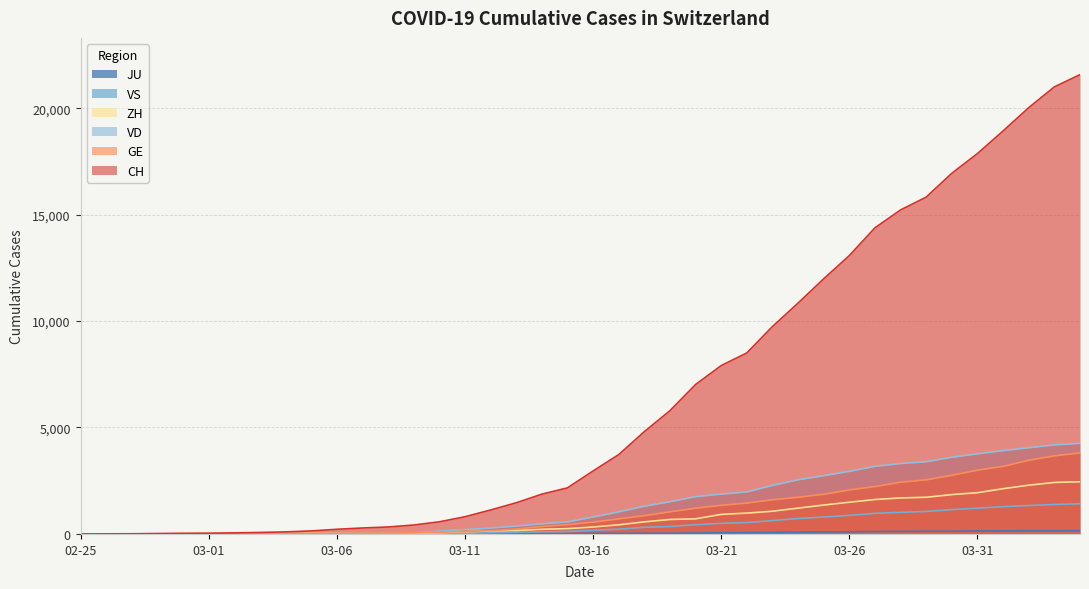

Reading left to right, transcribe all the data shown in this chart.

CH: 0	4	8	20	30	36	50	69	97	142	219	280	327	419	570	807	1125	1463	1869	2164	2958	3726	4805	5792	7019	7909	8503	9742	10845	11985	13076	14379	15220	15822	16942	17867	18930	20022	20998	21574
GE: 0	1	1	5	9	10	11	14	16	20	30	43	45	60	80	114	155	227	350	434	555	709	861	1039	1209	1347	1450	1607	1724	1865	2068	2226	2431	2542	2756	2998	3174	3461	3669	3807
ZH: 0	0	2	2	6	7	10	13	15	23	29	34	40	49	62	101	140	163	218	250	326	429	568	679	711	919	978	1067	1213	1358	1490	1617	1691	1723	1849	1937	2126	2290	2418	2451
VD: 0	0	0	0	1	2	3	3	4	5	23	30	40	51	130	203	277	370	477	566	796	1039	1303	1513	1754	1873	1975	2281	2546	2738	2943	3177	3308	3393	3605	3764	3916	4050	4185	4257
JU: 0	0	1	1	1	1	1	2	2	4	4	5	5	7	7	7	12	17	18	19	25	29	32	36	44	54	61	69	82	92	100	114	119	127	128	140	145	149	149	154
VS: 0	0	0	1	1	2	3	3	4	5	6	7	12	17	22	30	53	76	98	115	172	225	312	349	436	498	535	628	728	793	874	968	1017	1055	1144	1211	1282	1334	1385	1418